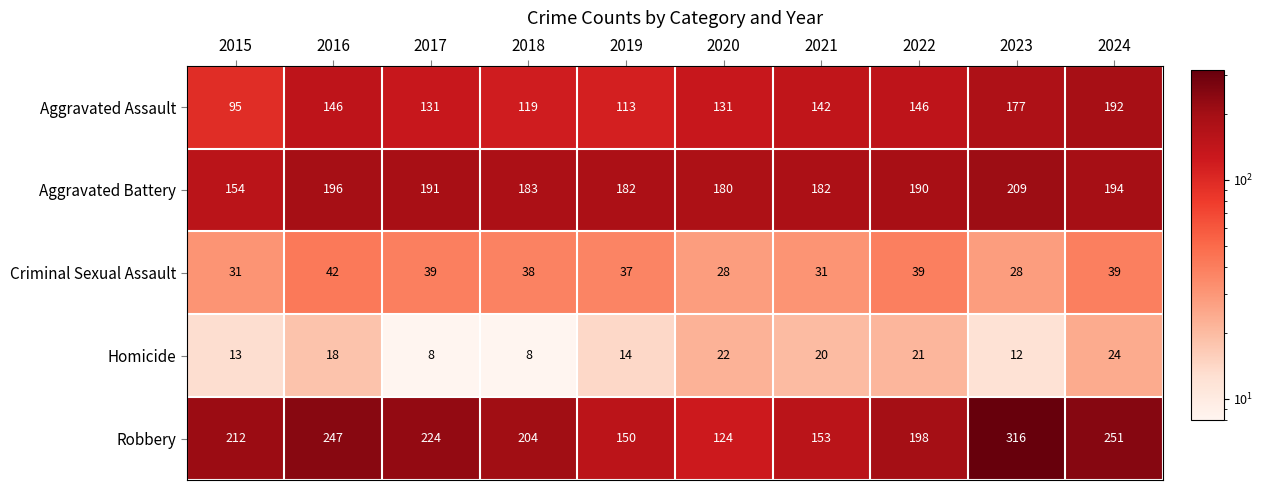

Rank the series at 2018 from highest to lowest value.

Robbery, Aggravated Battery, Aggravated Assault, Criminal Sexual Assault, Homicide